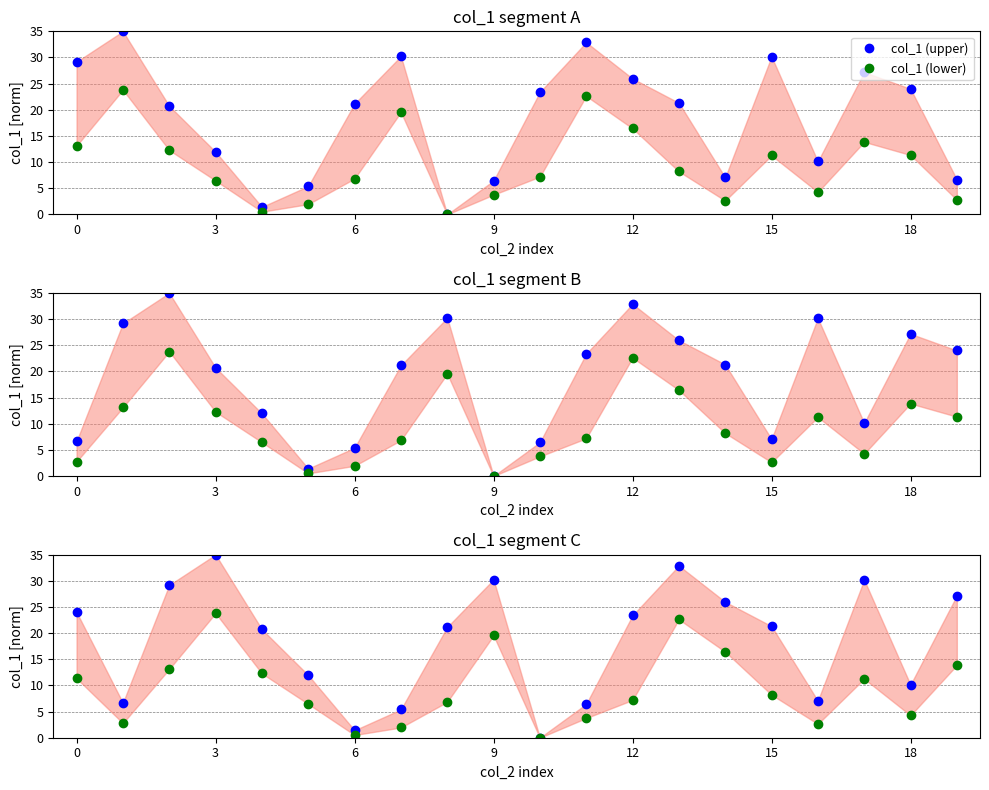

True or false: col_1 (lower) and col_1 (upper) intersect in this chart.

False